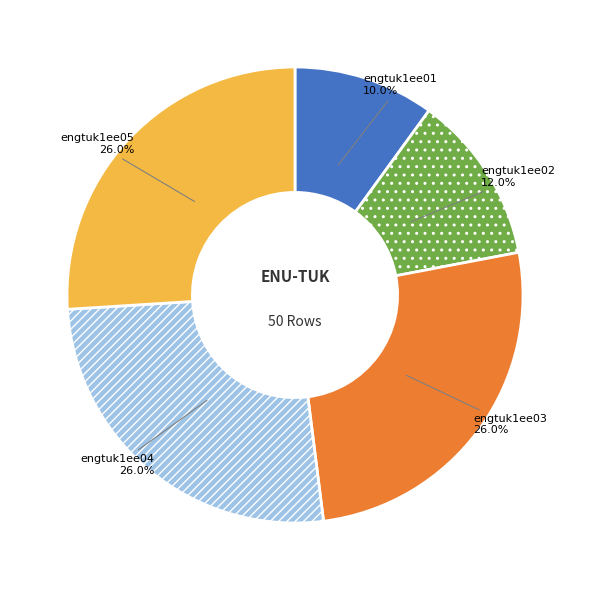

What portion of the pie excludes engtuk1ee02?

88.0%